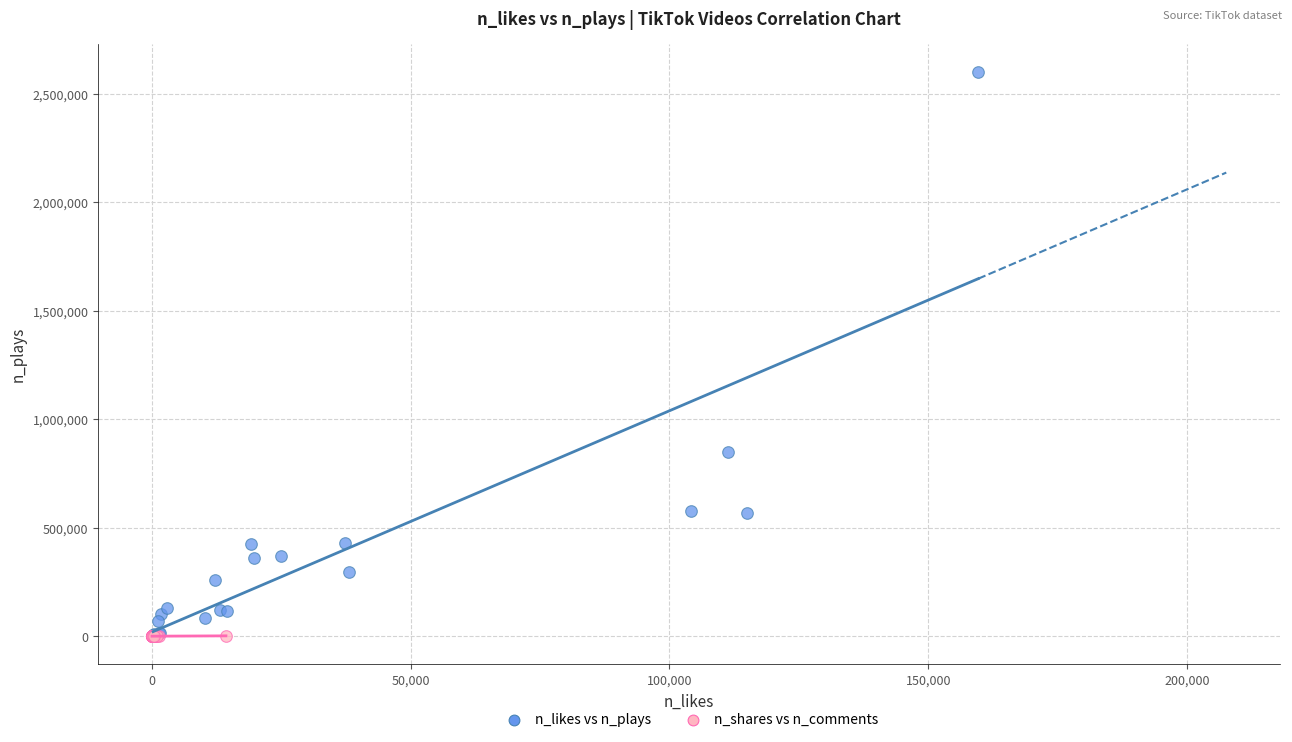

Which series has the widest spread of Y values?

n_likes vs n_plays